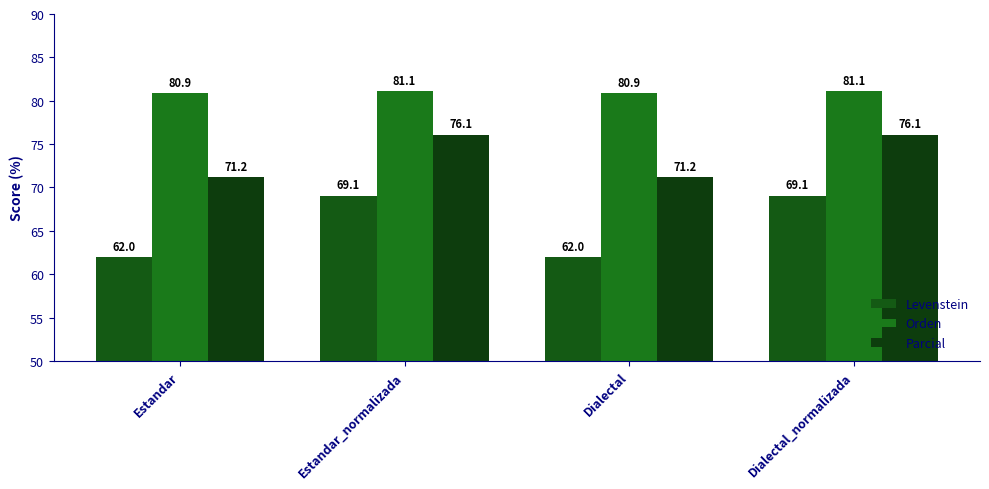

Where does the Parcial series first go above 76?

Estandar_normalizada